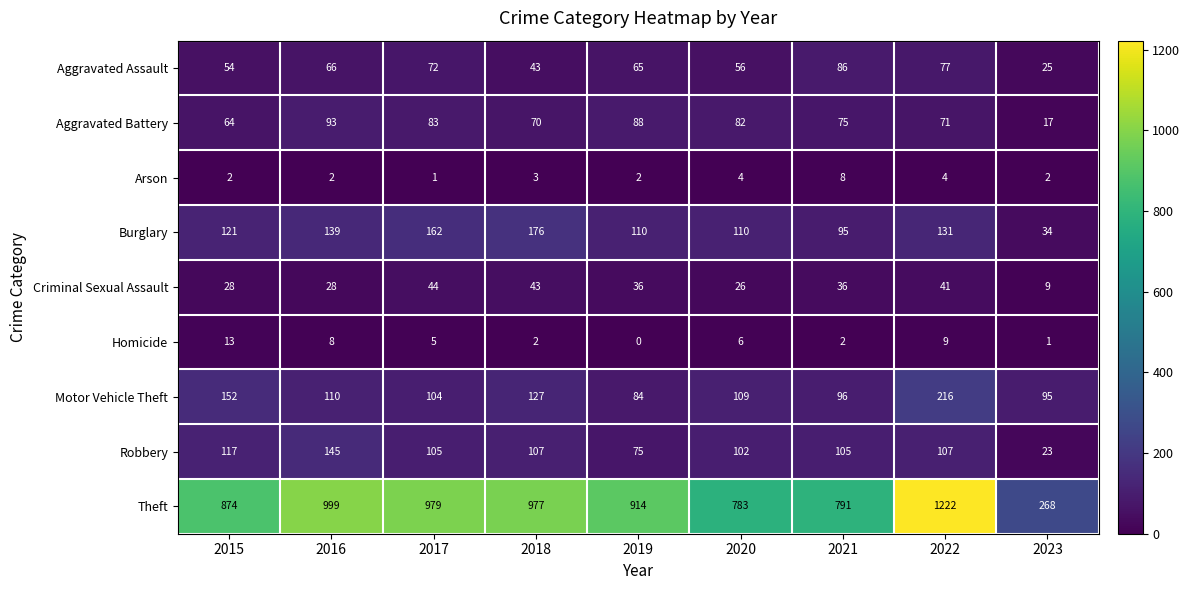

The value of Homicide at 2017 is 5. True or false?

True